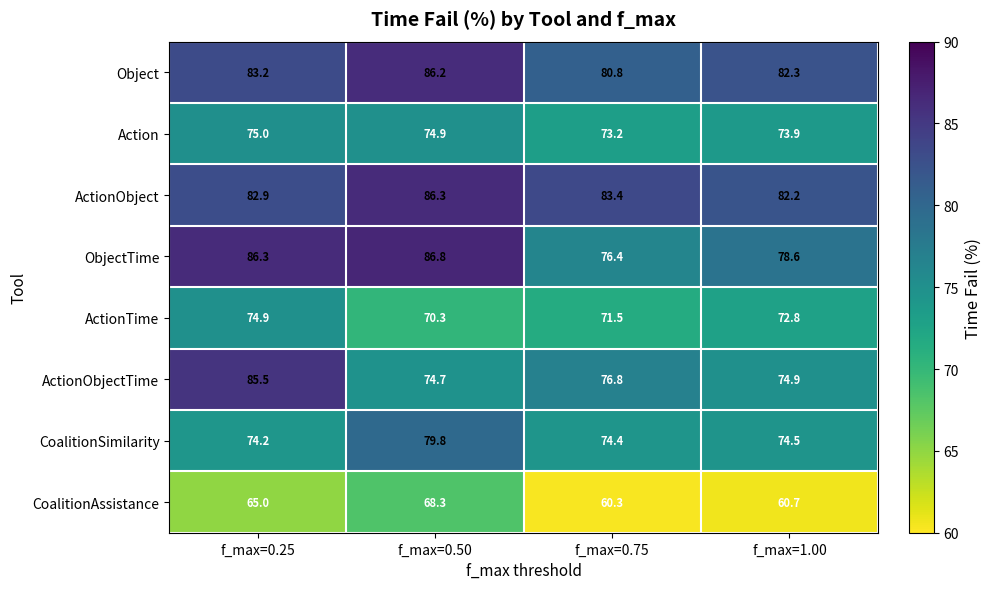

Which series has the widest spread of values?

ActionObjectTime